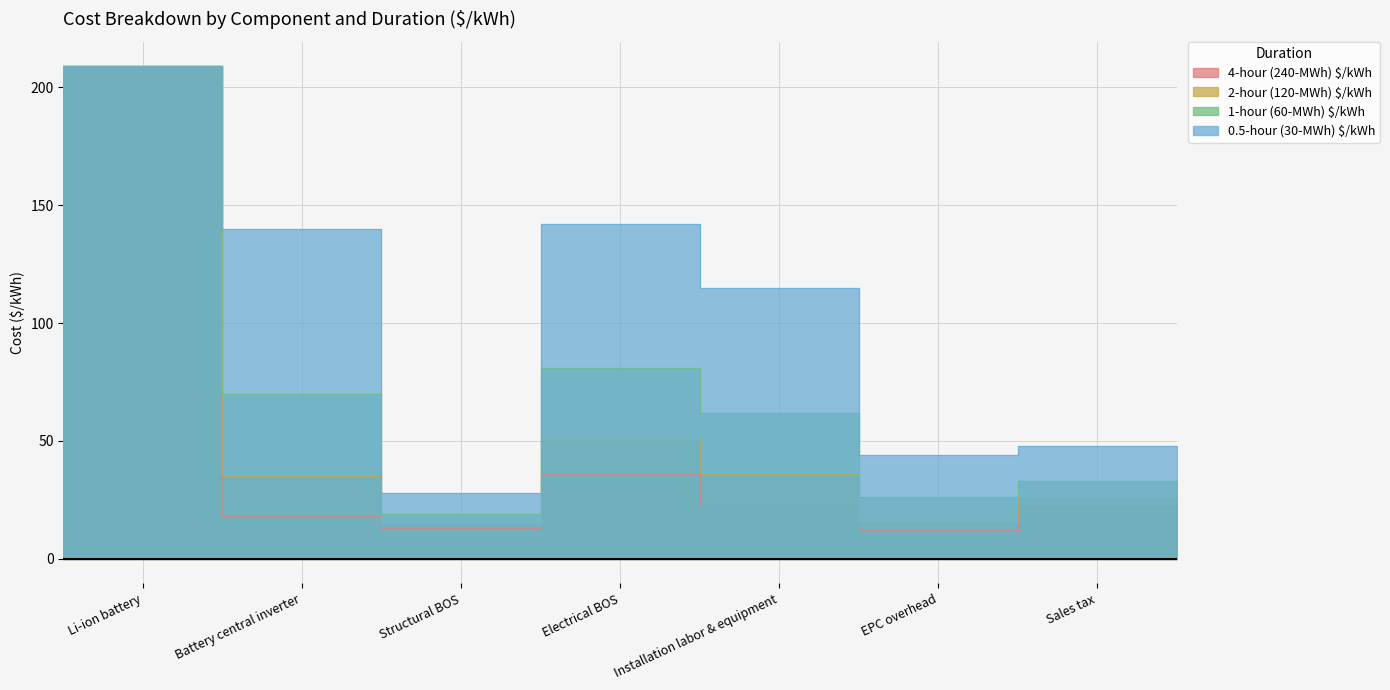

True or false: 2-hour (120-MWh) $/kWh and 1-hour (60-MWh) $/kWh cross at least once.

False